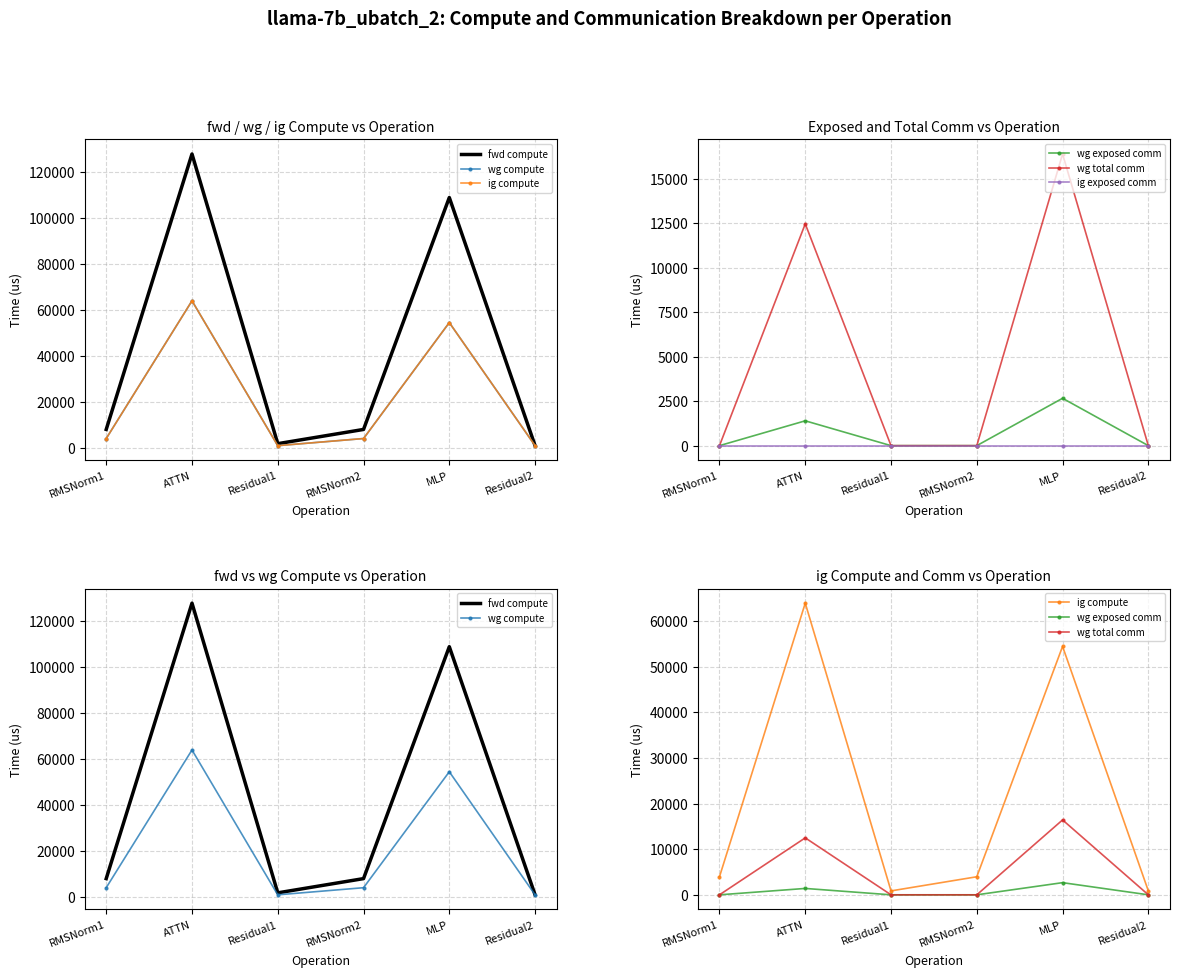

Reading right to left, list all the values displayed in this chart.

fwd compute: Residual2=860.2	MLP=108816.0	RMSNorm2=7913.5	Residual1=1720.3	ATTN=127762.4	RMSNorm1=7913.5
wg compute: Residual2=860.2	MLP=54408.0	RMSNorm2=3956.7	Residual1=860.2	ATTN=63881.2	RMSNorm1=3956.7
ig compute: Residual2=860.2	MLP=54408.0	RMSNorm2=3956.7	Residual1=860.2	ATTN=63881.2	RMSNorm1=3956.7
wg exposed comm: Residual2=0.0	MLP=2663.6	RMSNorm2=0.0	Residual1=0.0	ATTN=1396.8	RMSNorm1=0.0
wg total comm: Residual2=0.0	MLP=16404.2	RMSNorm2=0.0	Residual1=0.0	ATTN=12474.7	RMSNorm1=0.0
ig exposed comm: Residual2=0.0	MLP=0.0	RMSNorm2=0.0	Residual1=0.0	ATTN=0.0	RMSNorm1=0.0